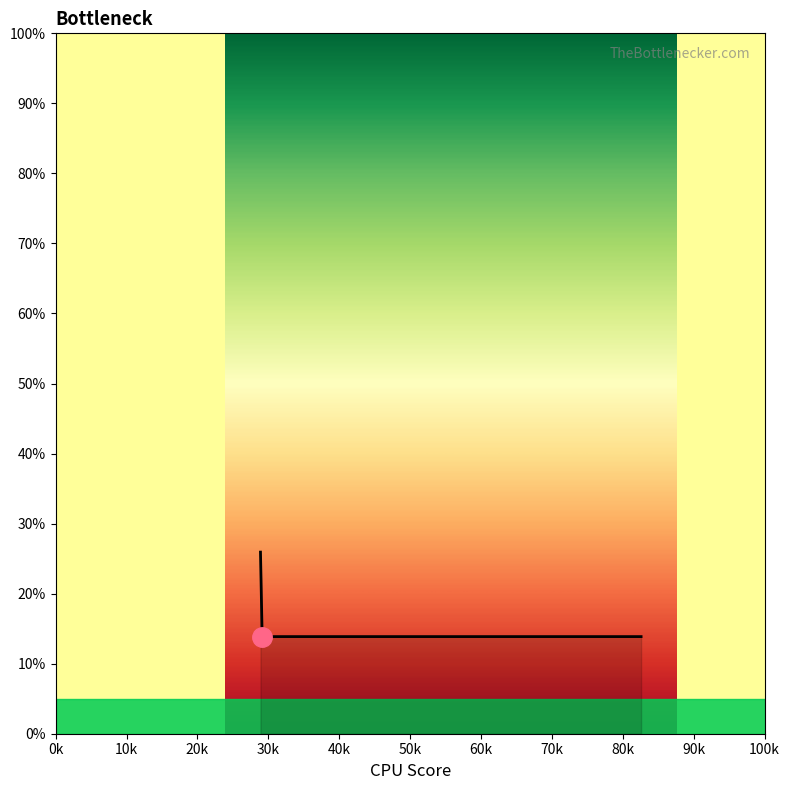

True or false: the data has more than 1 interior local peaks.

False